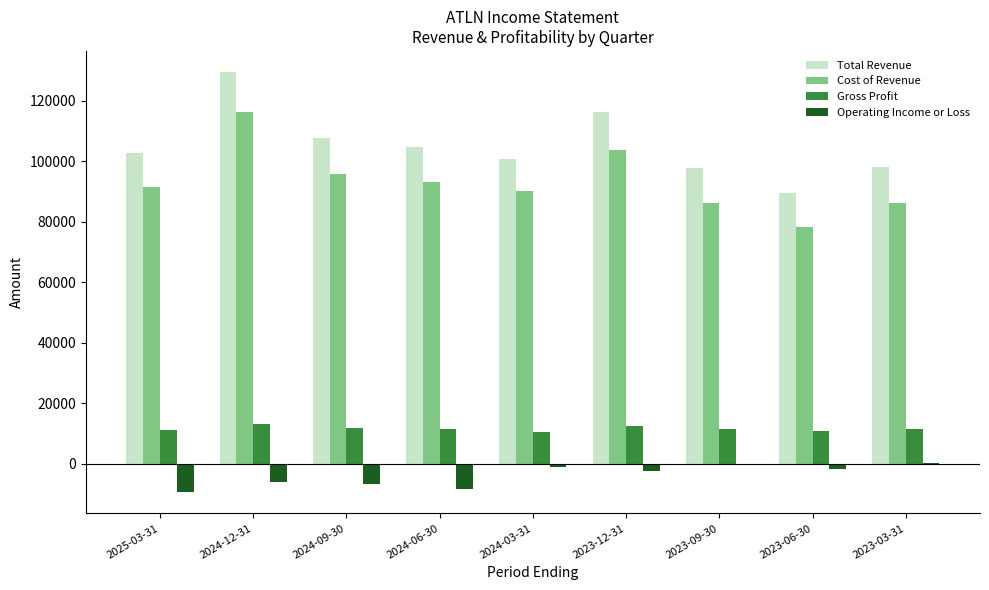

What is the label of the 4th bar from the left?

2024-06-30